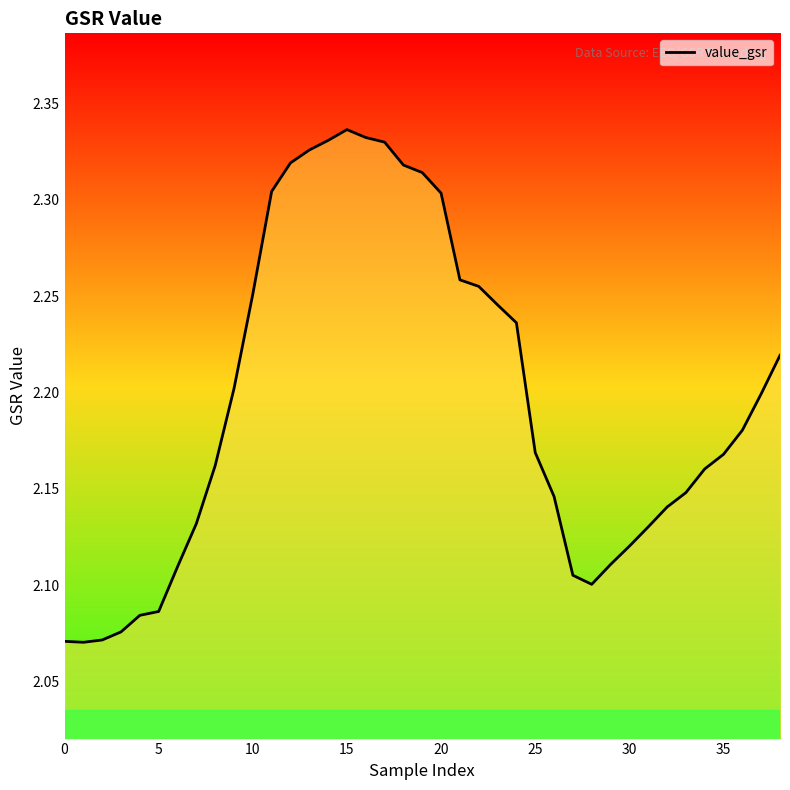

What is the maximum value shown in the chart?

2.3